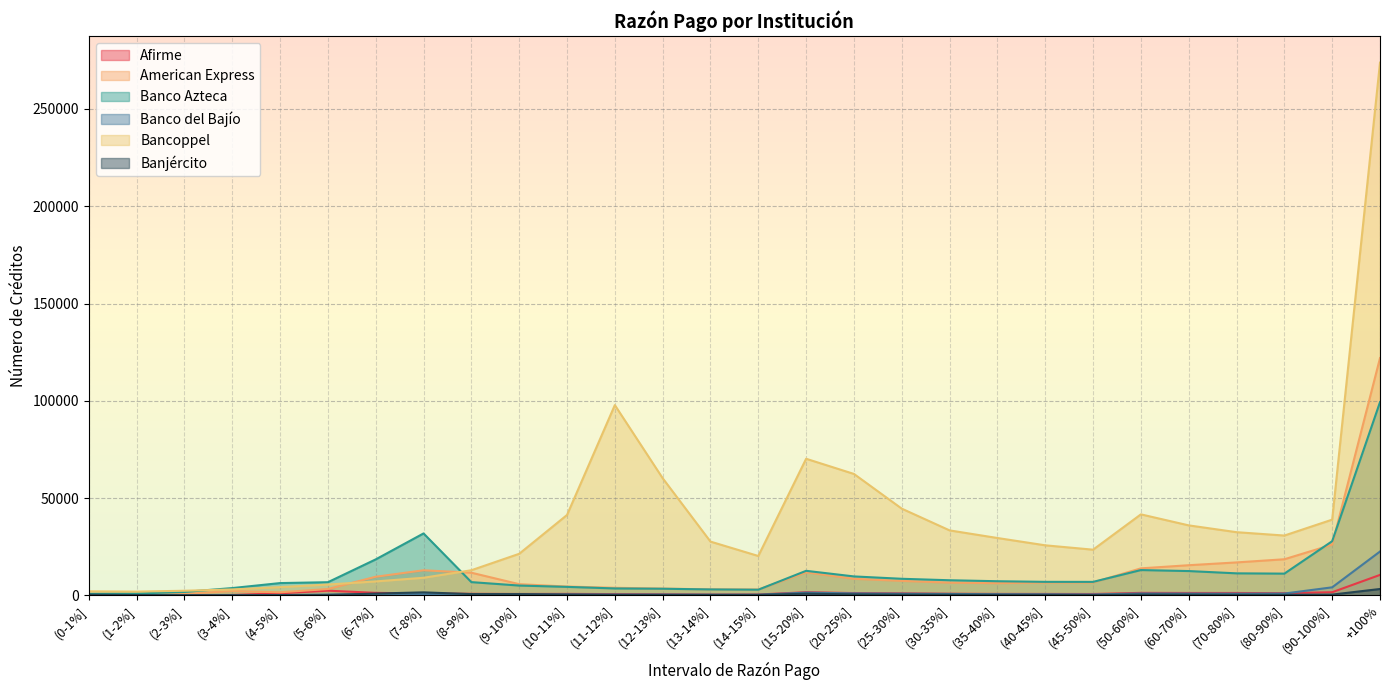

Which has a higher value, (12-13%] or (60-70%]?

(60-70%]